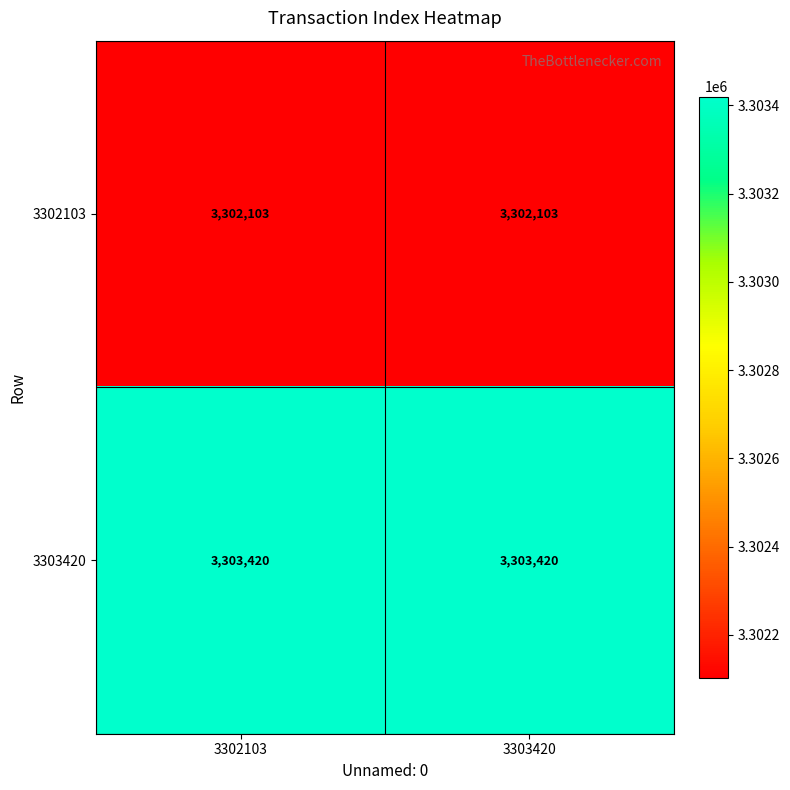

What value does the 3302103 series have at 3302103?

3302103